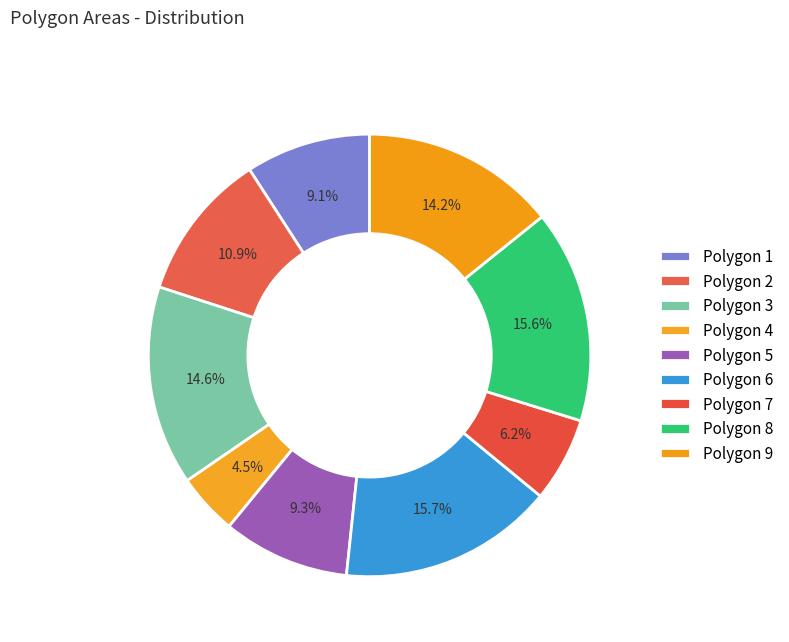

How many segments does this pie chart have?

9